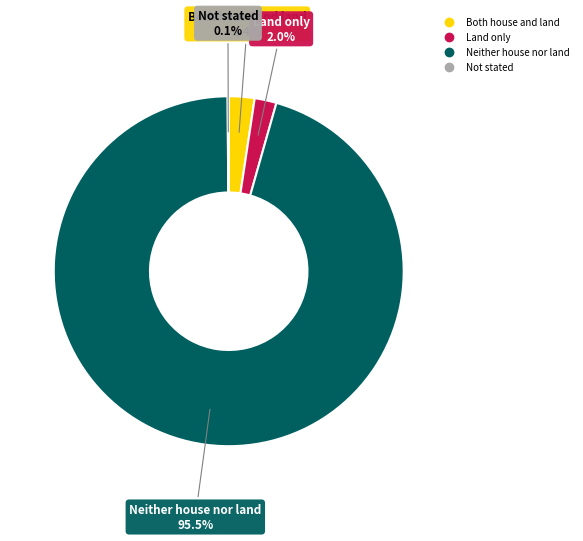

Which slice is the largest?

Neither house nor land